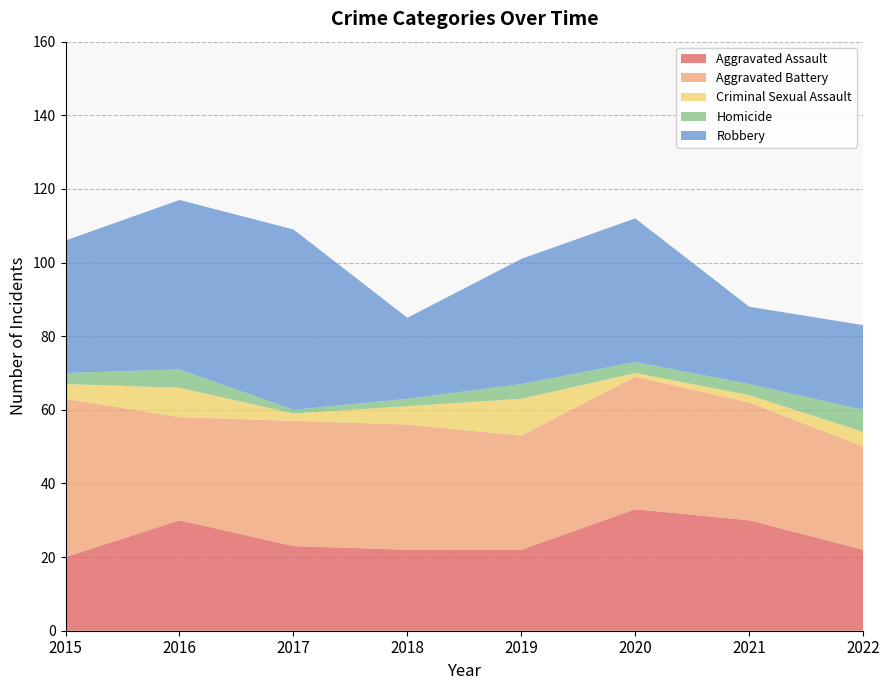

Reading left to right, what are all the values shown in this chart?

Aggravated Assault: 2015=20	2016=30	2017=23	2018=22	2019=22	2020=33	2021=30	2022=22
Aggravated Battery: 2015=43	2016=28	2017=34	2018=34	2019=31	2020=36	2021=32	2022=28
Criminal Sexual Assault: 2015=4	2016=8	2017=2	2018=5	2019=10	2020=1	2021=2	2022=4
Homicide: 2015=3	2016=5	2017=1	2018=2	2019=4	2020=3	2021=3	2022=6
Robbery: 2015=36	2016=46	2017=49	2018=22	2019=34	2020=39	2021=21	2022=23